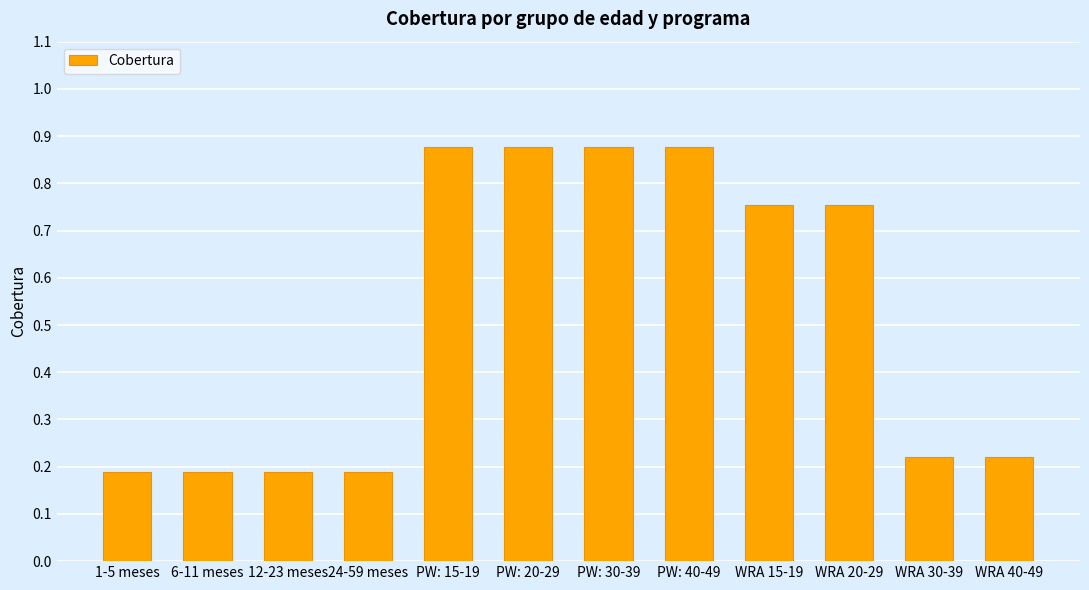

What is the label of the 5th bar from the left?

PW: 15-19